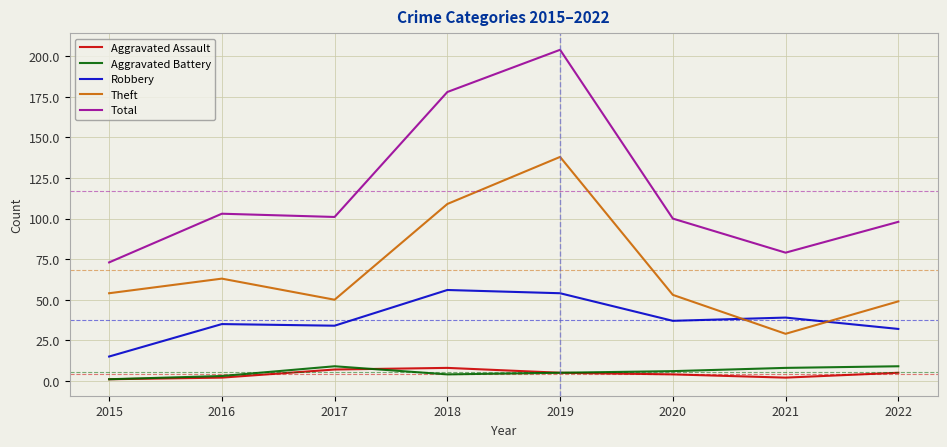

True or false: Robbery and Total intersect in this chart.

False